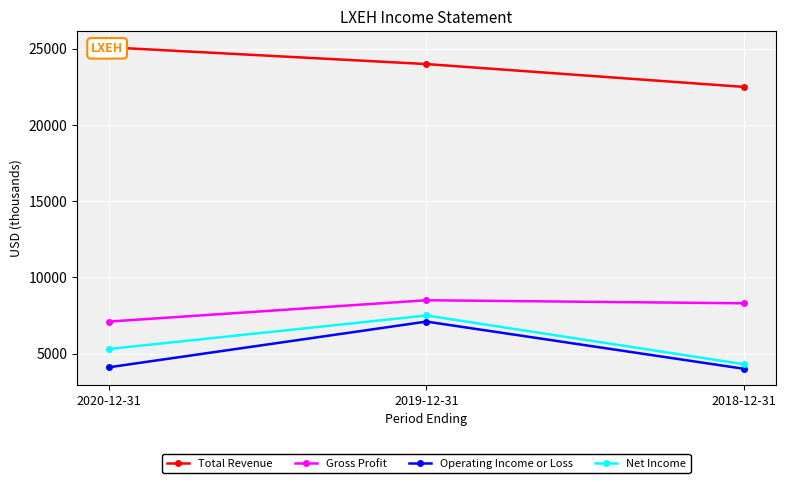

What is the sum of the Gross Profit values at 2020-12-31 and 2018-12-31?

15400